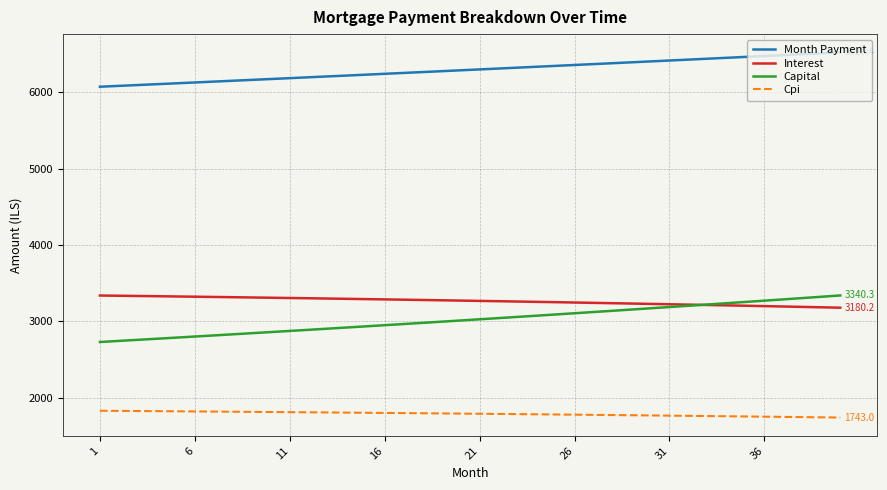

Which series has the largest total across all categories?

Month Payment